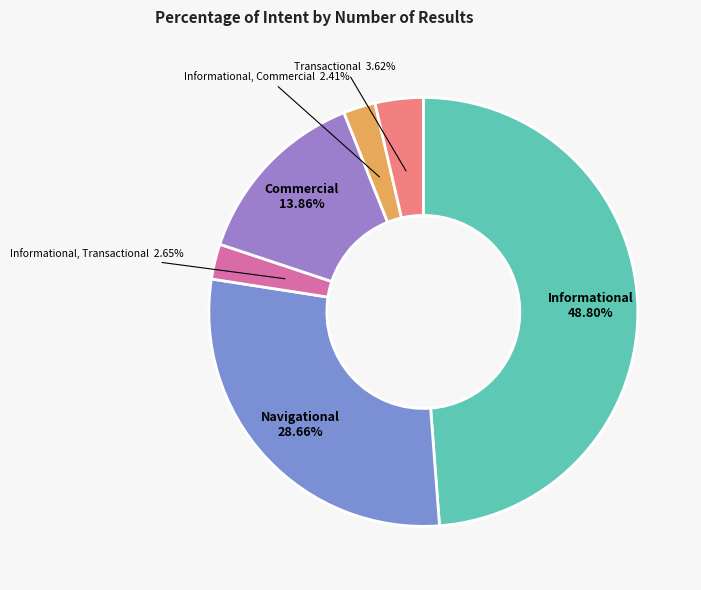

Is the sum of Navigational and Informational greater than half?

Yes